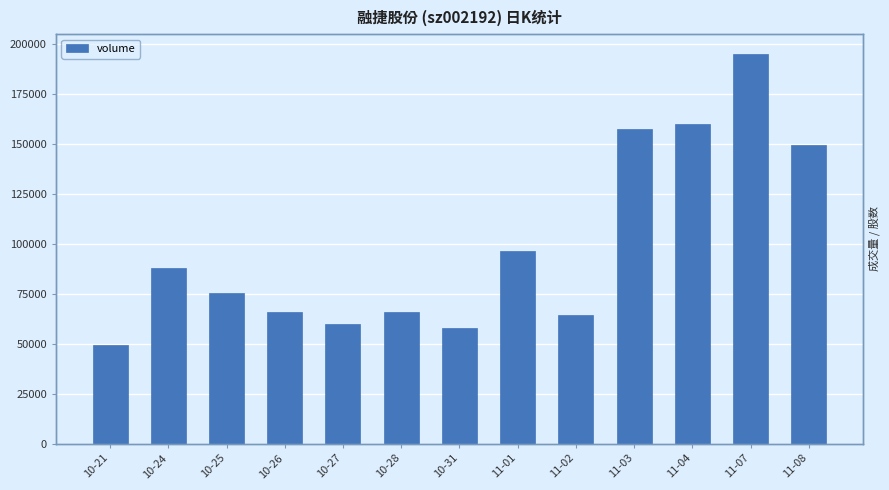

Reading left to right, list all the values displayed in this chart.

10-21=49137	10-24=87575	10-25=75078	10-26=65668	10-27=60029	10-28=65716	10-31=57583	11-01=96469	11-02=64358	11-03=157429	11-04=159748	11-07=194945	11-08=149434